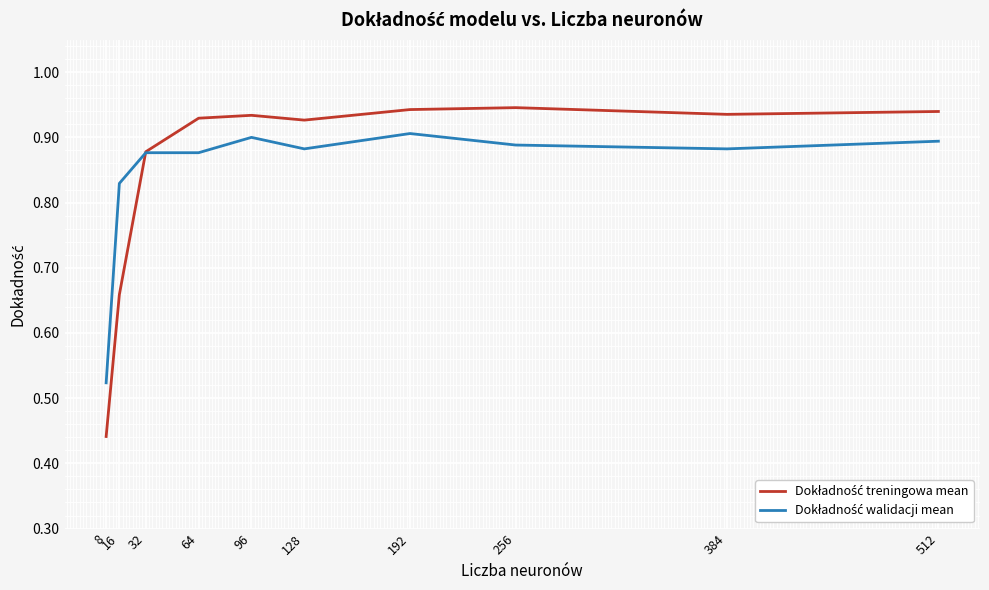

True or false: Dokładność treningowa mean has more than 2 interior local peaks.

False